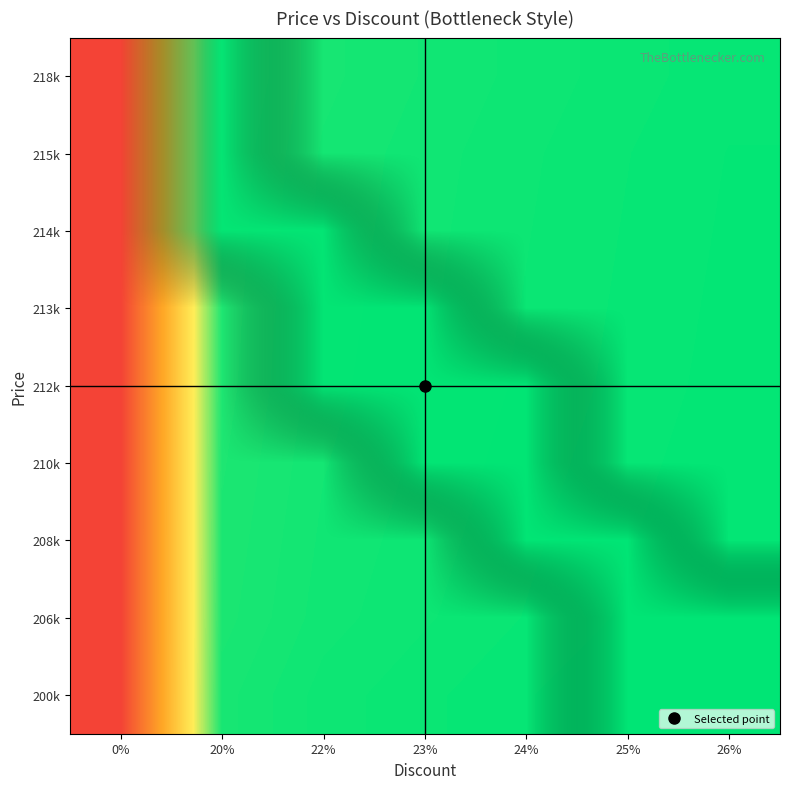

Reading right to left, what are all the values shown in this chart?

row_0: 26%=0.0	25%=0.0	24%=0.0	23%=0.0	22%=0.0	20%=0.0	0%=1.0
row_1: 26%=0.0	25%=0.0	24%=0.0	23%=0.0	22%=0.0	20%=0.0	0%=1.0
row_2: 26%=0.0	25%=0.0	24%=0.0	23%=0.0	22%=0.0	20%=0.0	0%=1.0
row_3: 26%=0.0	25%=0.0	24%=0.0	23%=0.0	22%=0.0	20%=0.0	0%=1.0
row_4: 26%=0.0	25%=0.0	24%=0.0	23%=0.0	22%=0.0	20%=0.0	0%=1.0
row_5: 26%=0.0	25%=0.0	24%=0.0	23%=0.0	22%=0.0	20%=0.0	0%=1.0
row_6: 26%=0.0	25%=0.0	24%=0.0	23%=0.0	22%=0.0	20%=0.0	0%=1.0
row_7: 26%=0.0	25%=0.0	24%=0.0	23%=0.0	22%=0.0	20%=0.0	0%=1.0
row_8: 26%=0.0	25%=0.0	24%=0.0	23%=0.0	22%=0.0	20%=0.0	0%=1.0